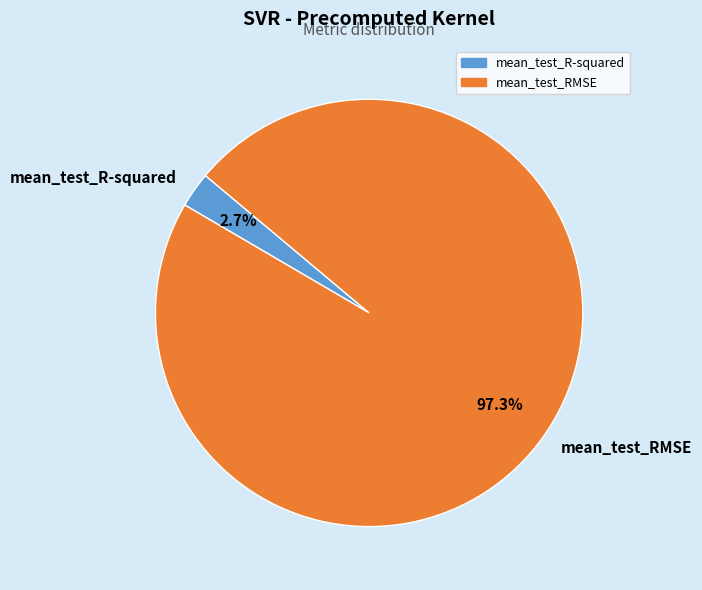

True or false: mean_test_R-squared accounts for 3% of the total.

True